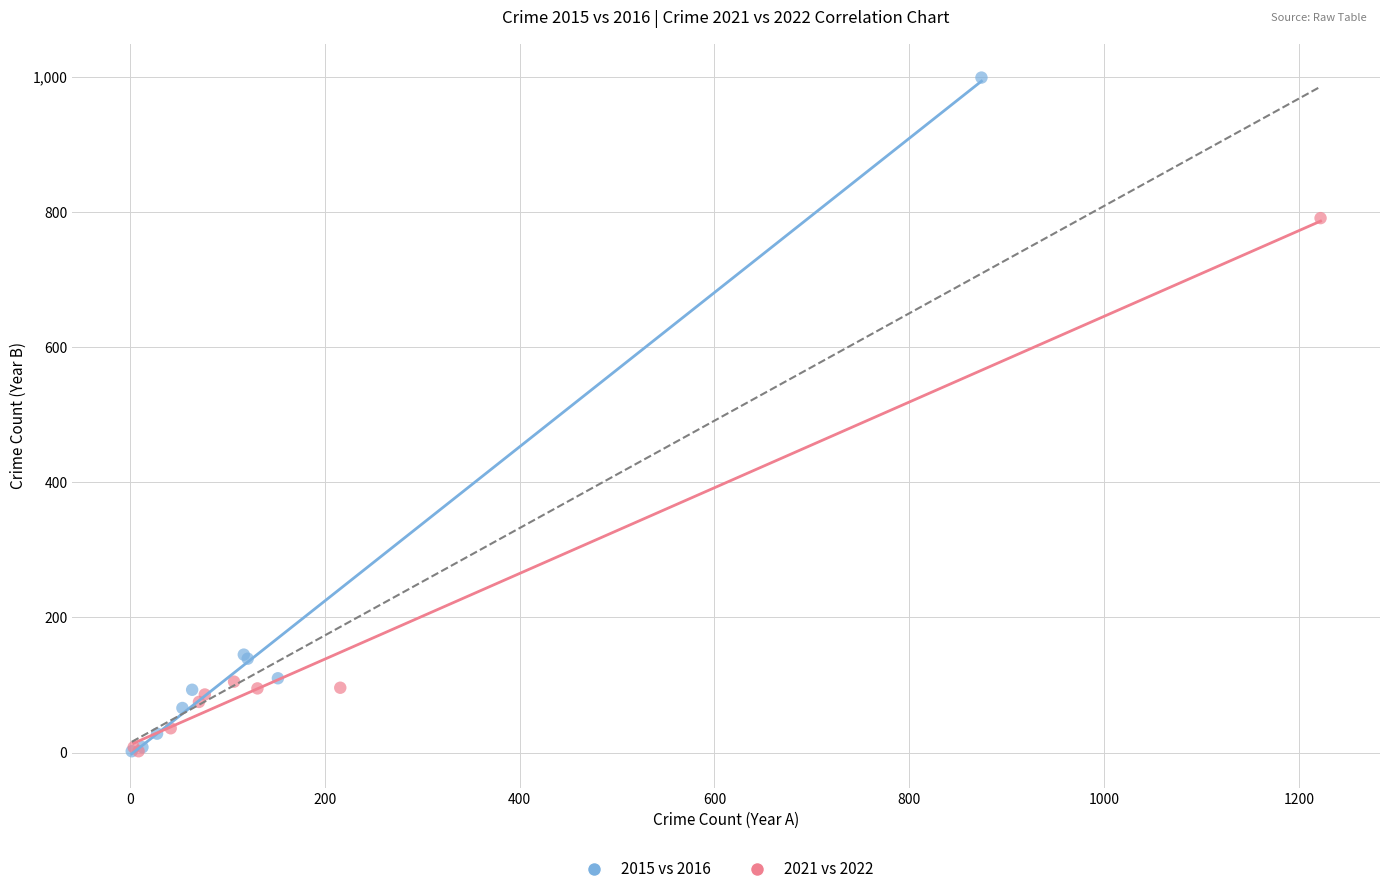

Which series reaches the maximum Y coordinate?

2015 vs 2016